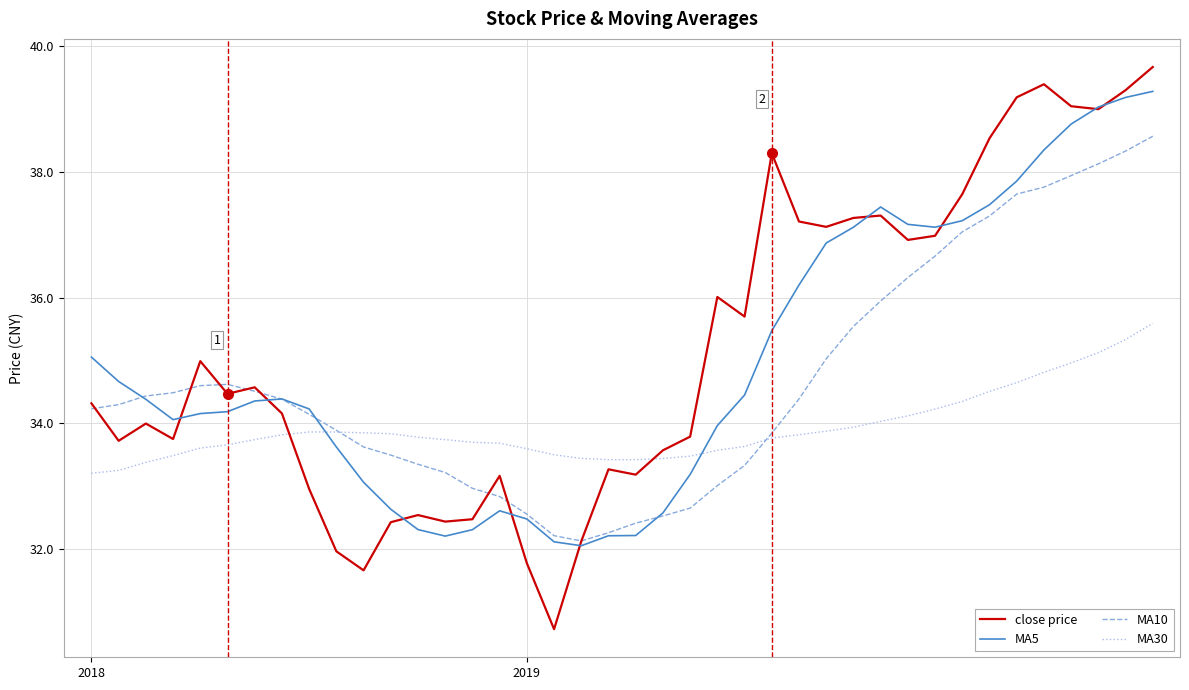

Which series ends up on top after the final intersection of MA30 and MA5?

MA5